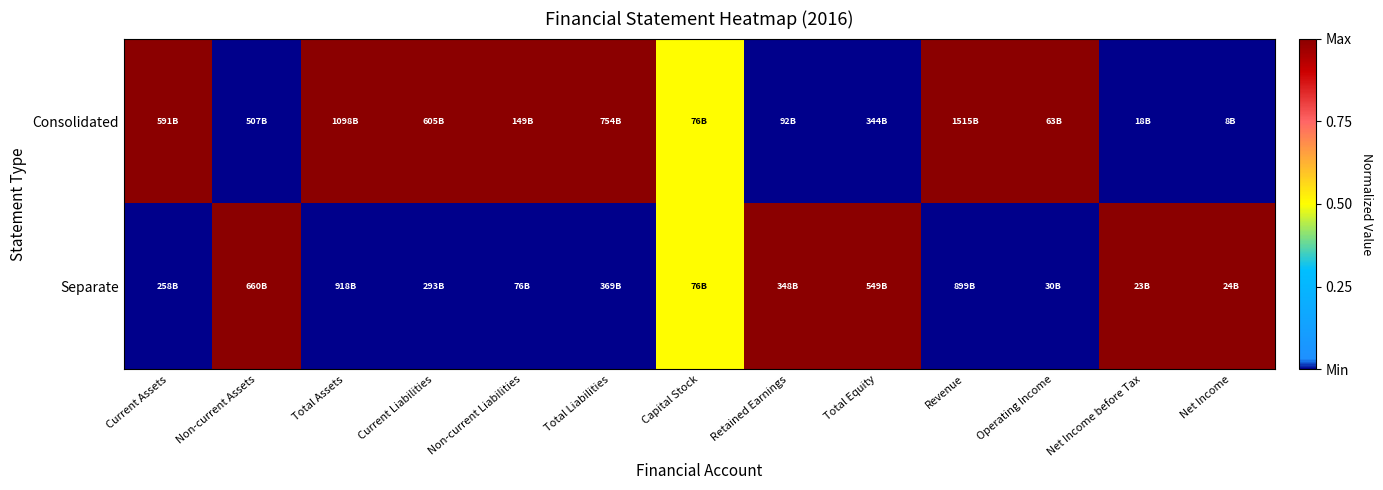

Which label corresponds to the largest value in the chart?

Current Assets